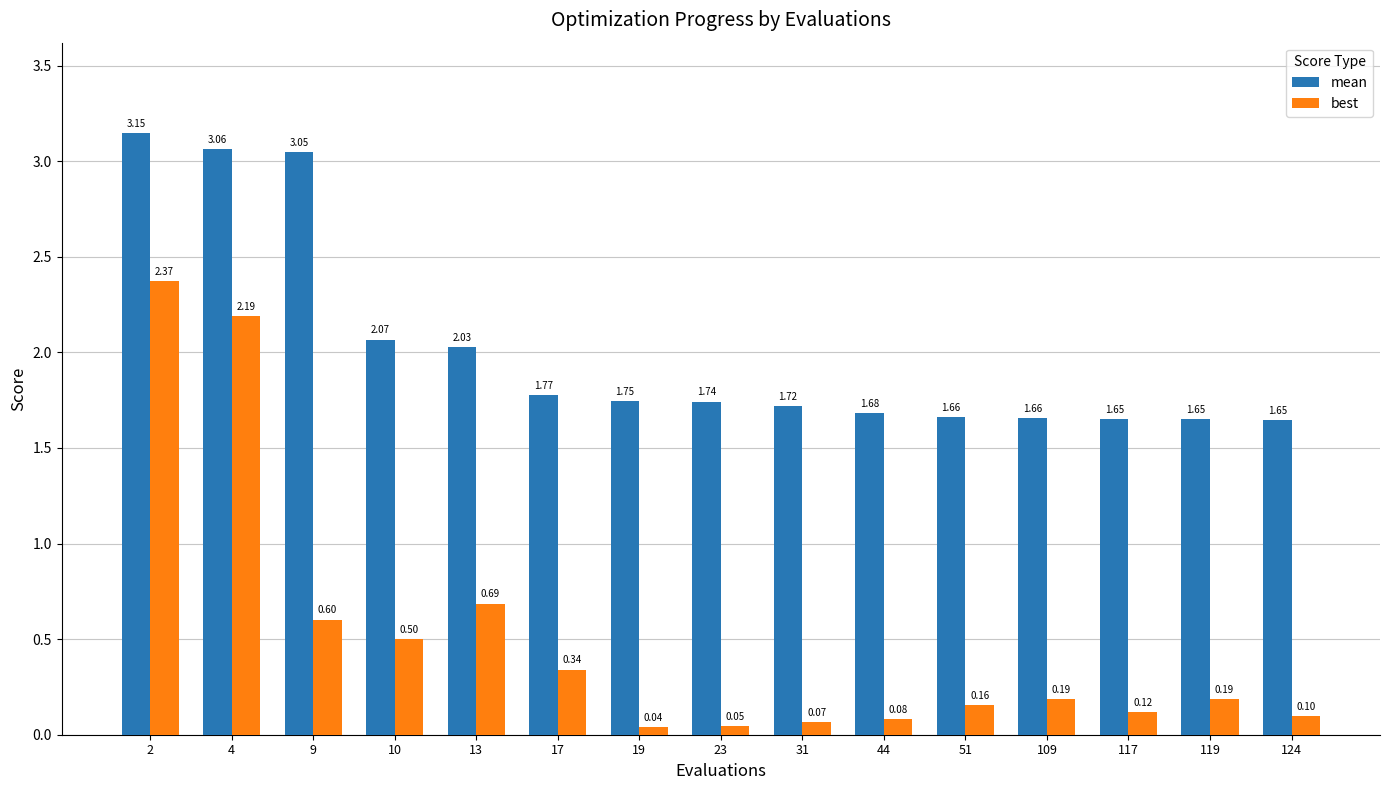

List the series in order of their peak value, lowest first.

best, mean